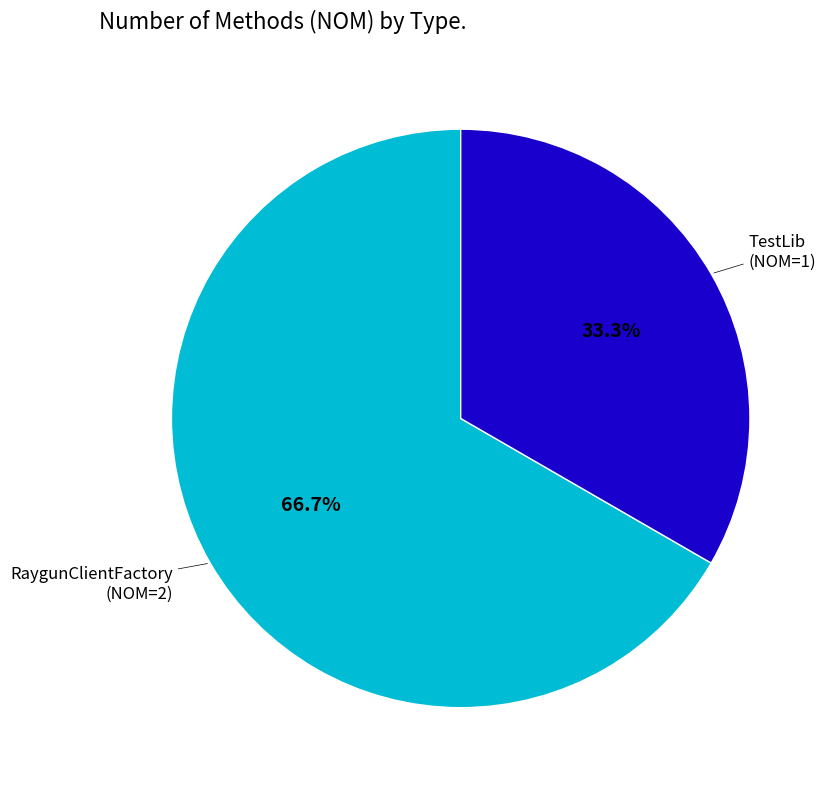

Does any single category account for the majority?

Yes